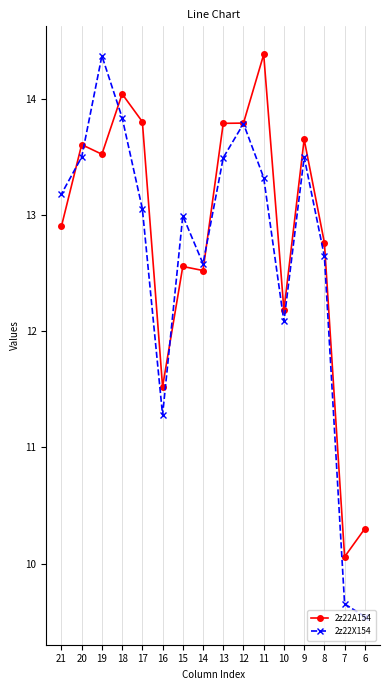

How many lines are shown in the chart?

2